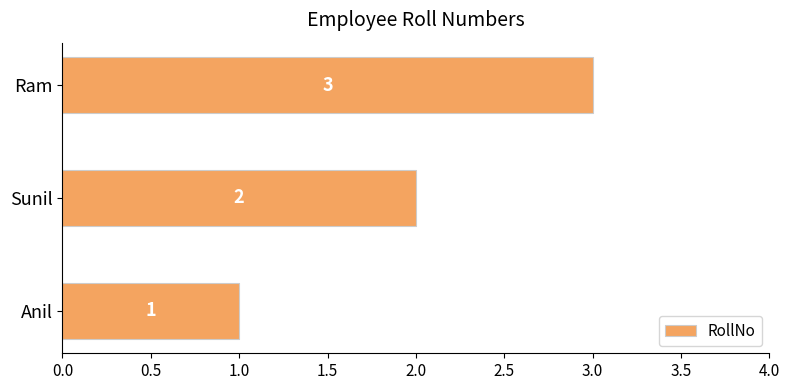

At which label is the value closest to 2?

Sunil